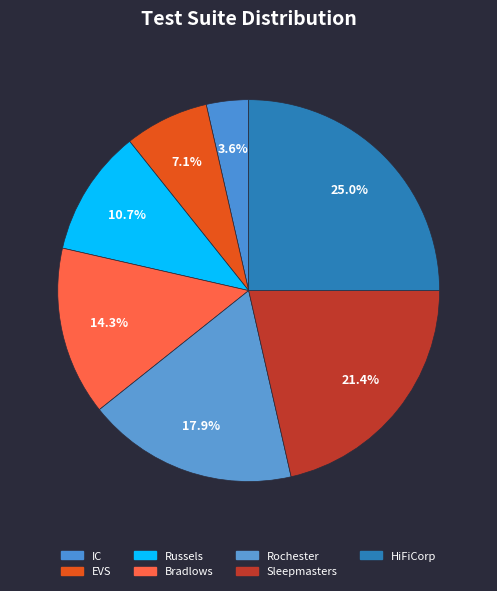

What is the smallest slice in the pie chart?

IC